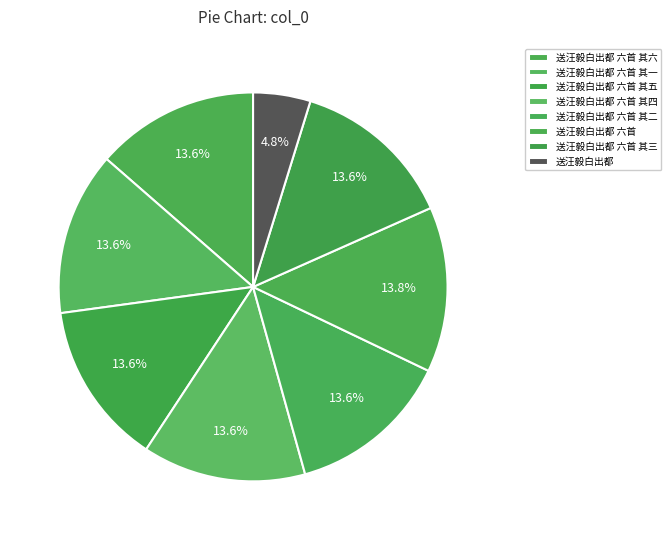

What percentage is NOT represented by 送汪毅白出都 六首 其五?

86.4%